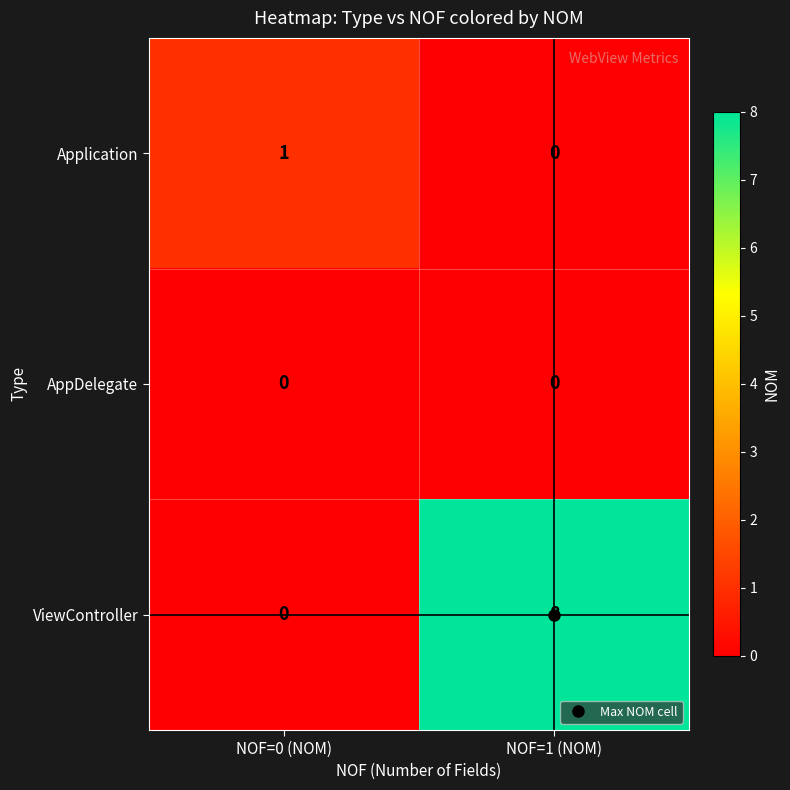

Which label corresponds to the largest value in the chart?

NOF=1 (NOM)